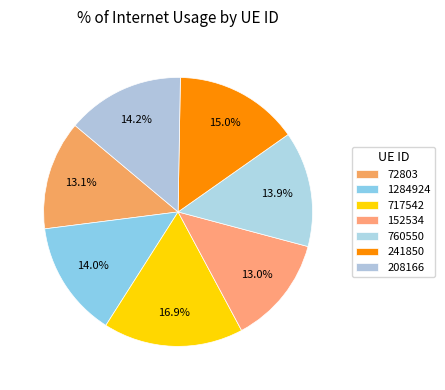

How many segments does this pie chart have?

7